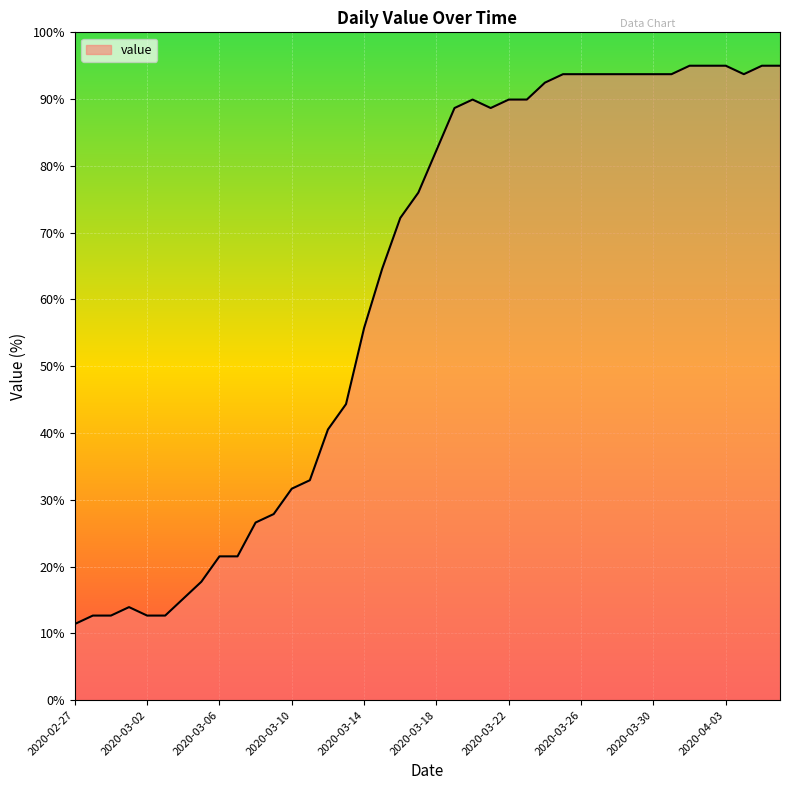

What is the difference between the second highest and second lowest values?

82.3